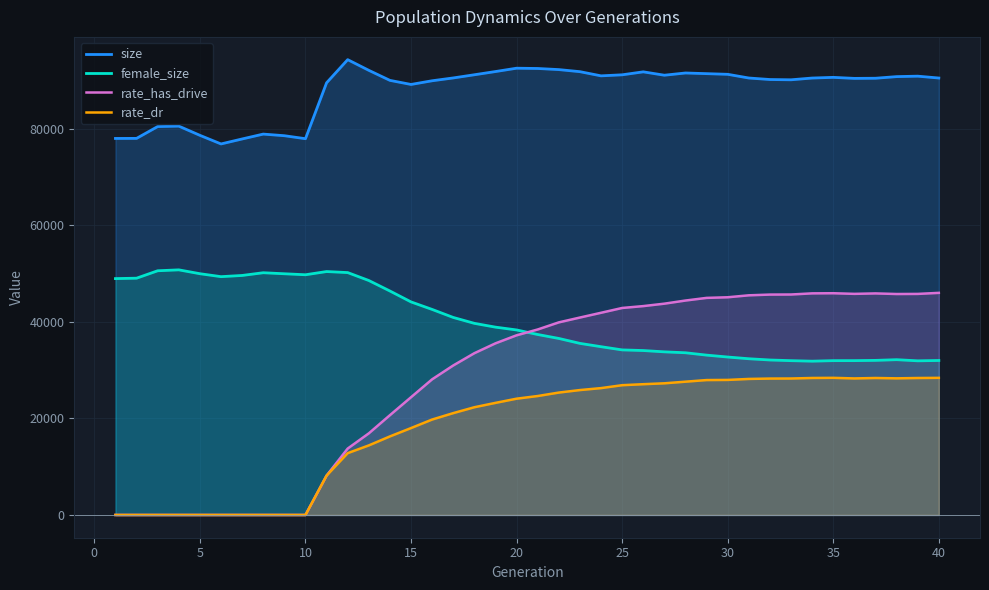

True or false: size and rate_dr cross at least once.

False